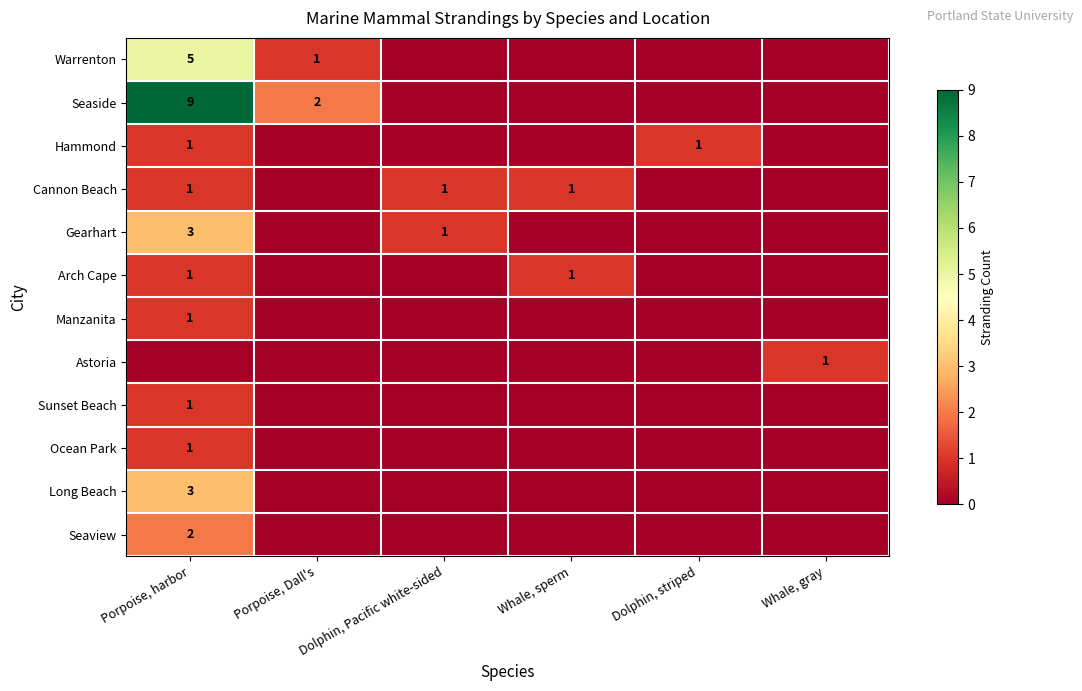

Count the number of categories in the chart.

6